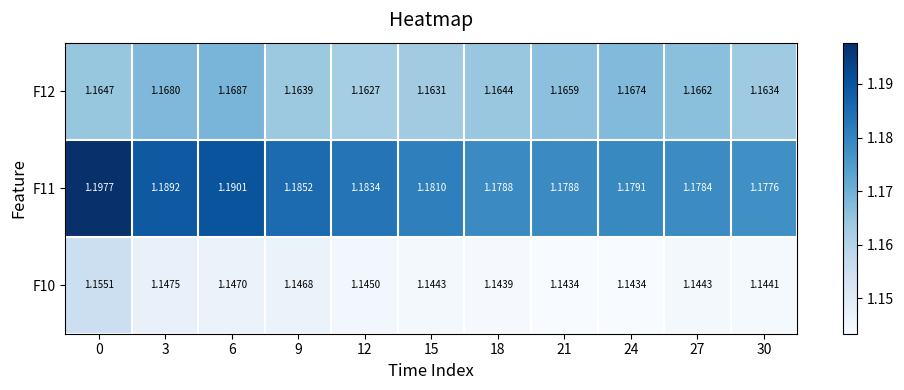

Is the value of F10 at 24 greater than the value of F11 at 0?

No